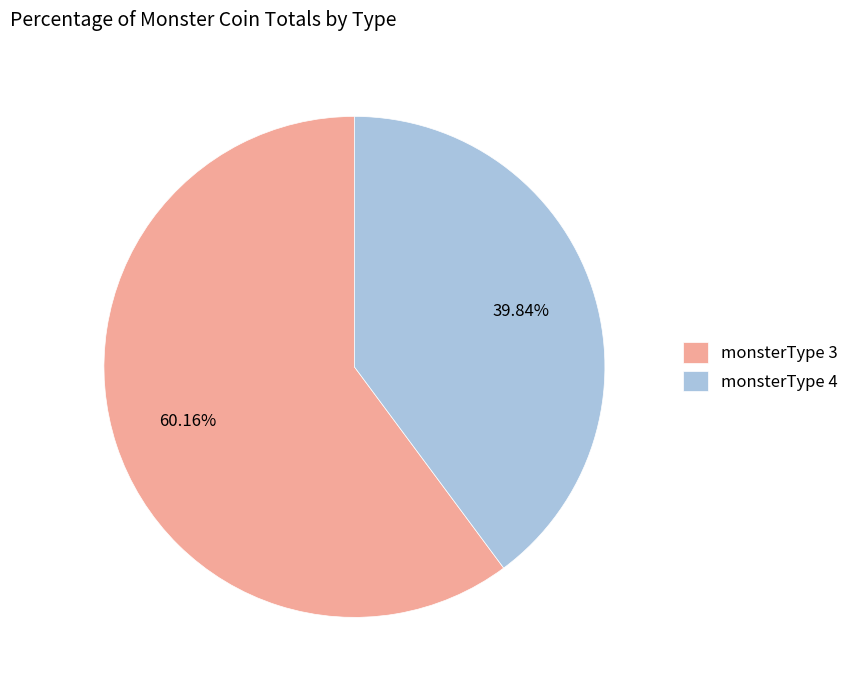

How many slices are in this pie chart?

2